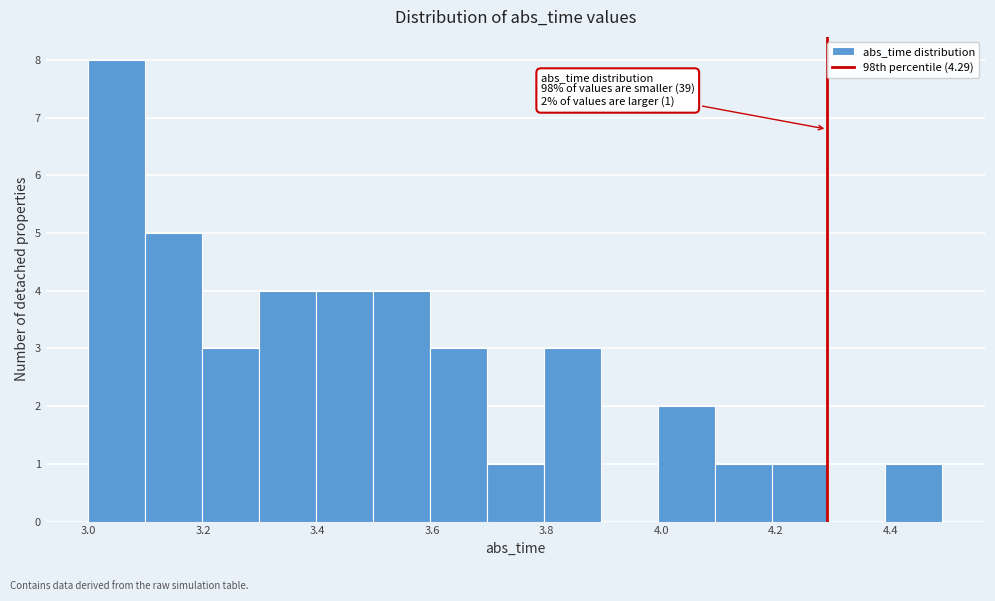

Over which range of the x-axis is the bar tallest?

3.0 to 3.1